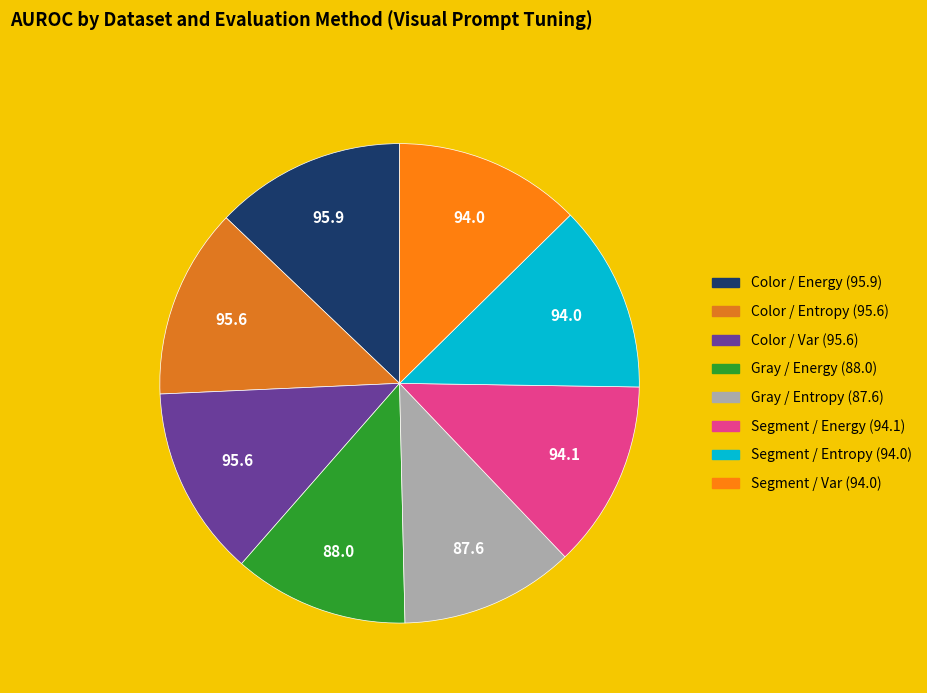

The Segment / Energy slice represents 1% of the pie. True or false?

False